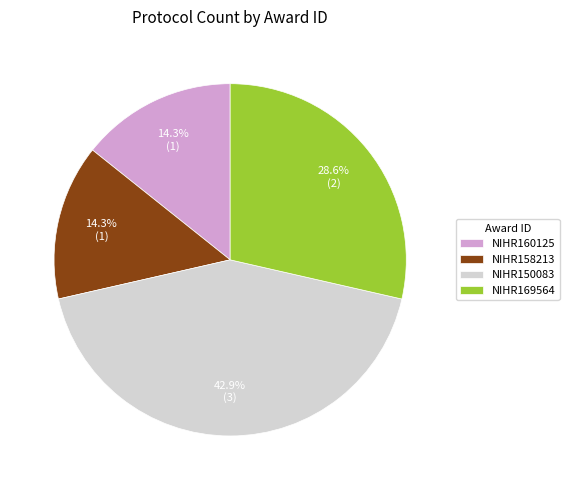

Is NIHR150083 the majority of the pie?

No